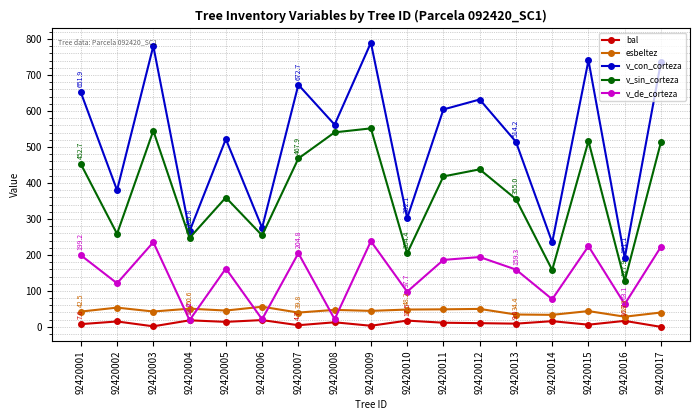

The v_de_corteza series shows 204.8 at 92420007. True or false?

True